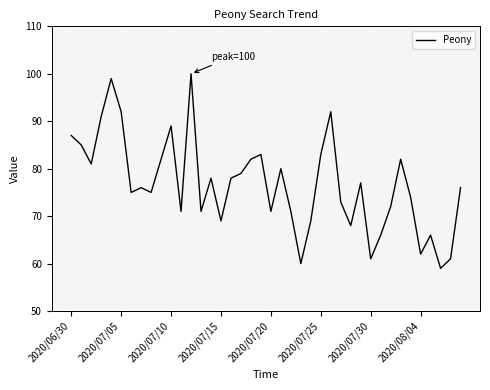

What is the minimum value shown in the chart?

59